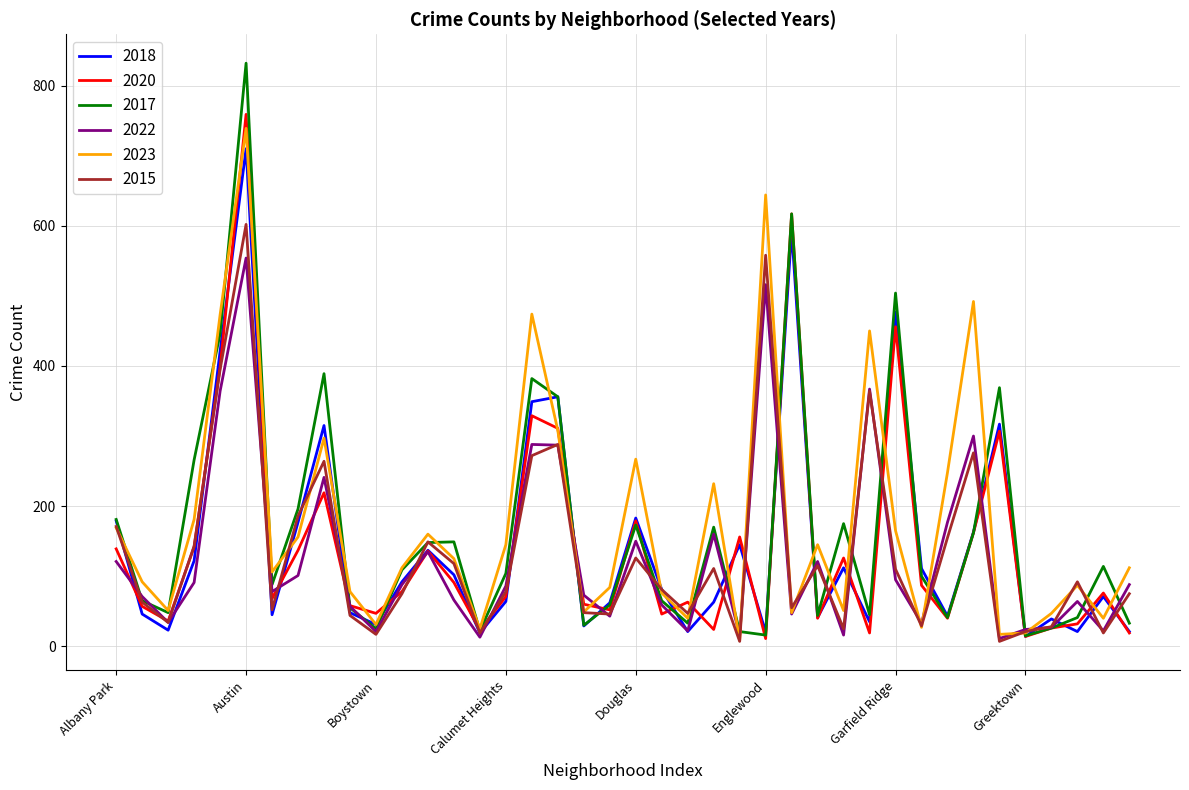

What is the maximum value shown in the chart?

832